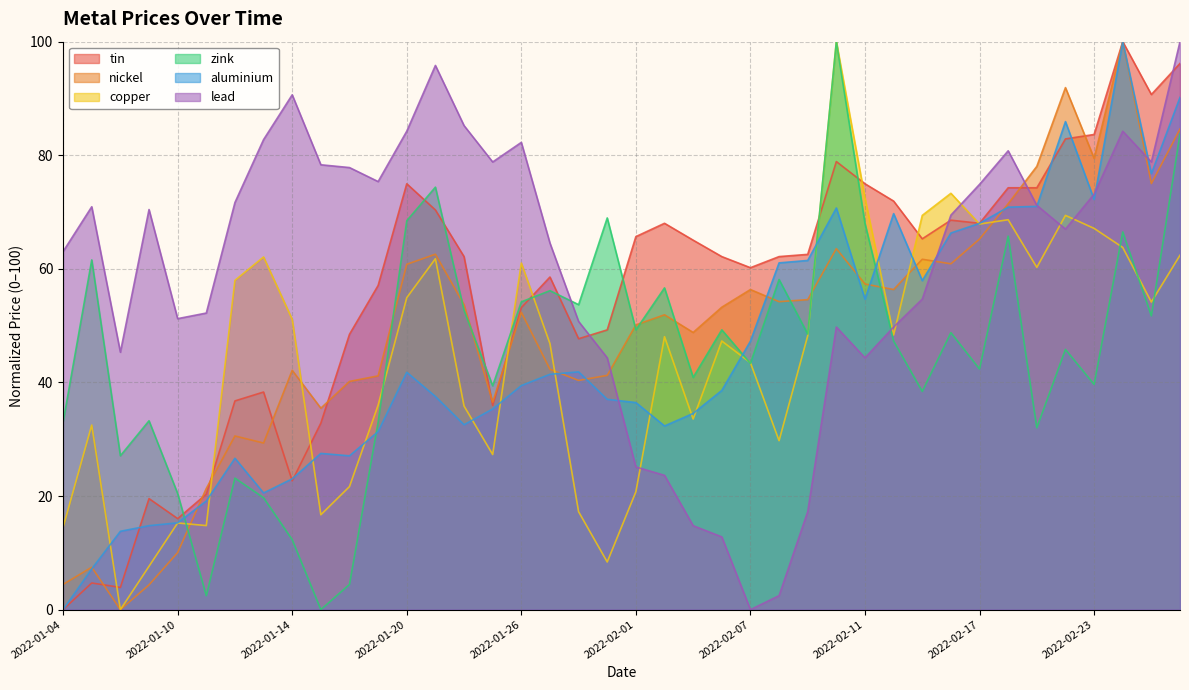

What is the total value across all series at 2022-01-18?

219.7